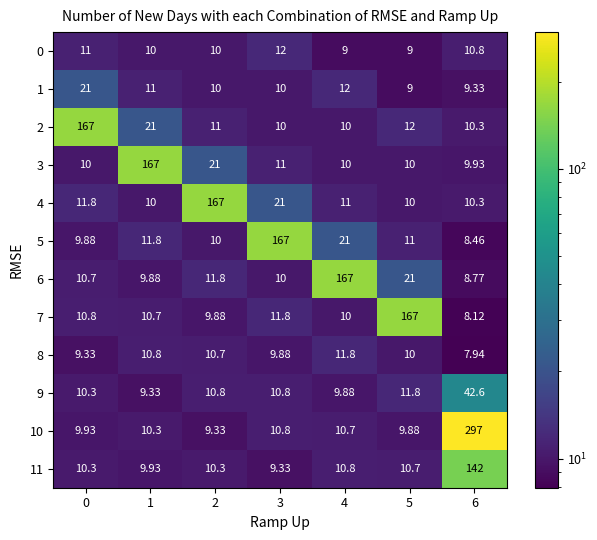

What is the difference between the highest and lowest values at 0?

157.7